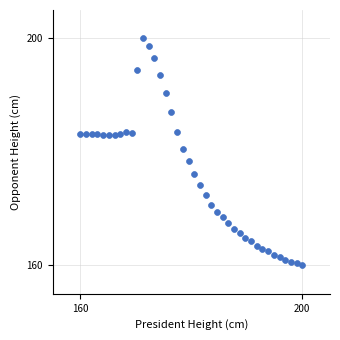

What is the range of Y values (max minus min)?

40.0